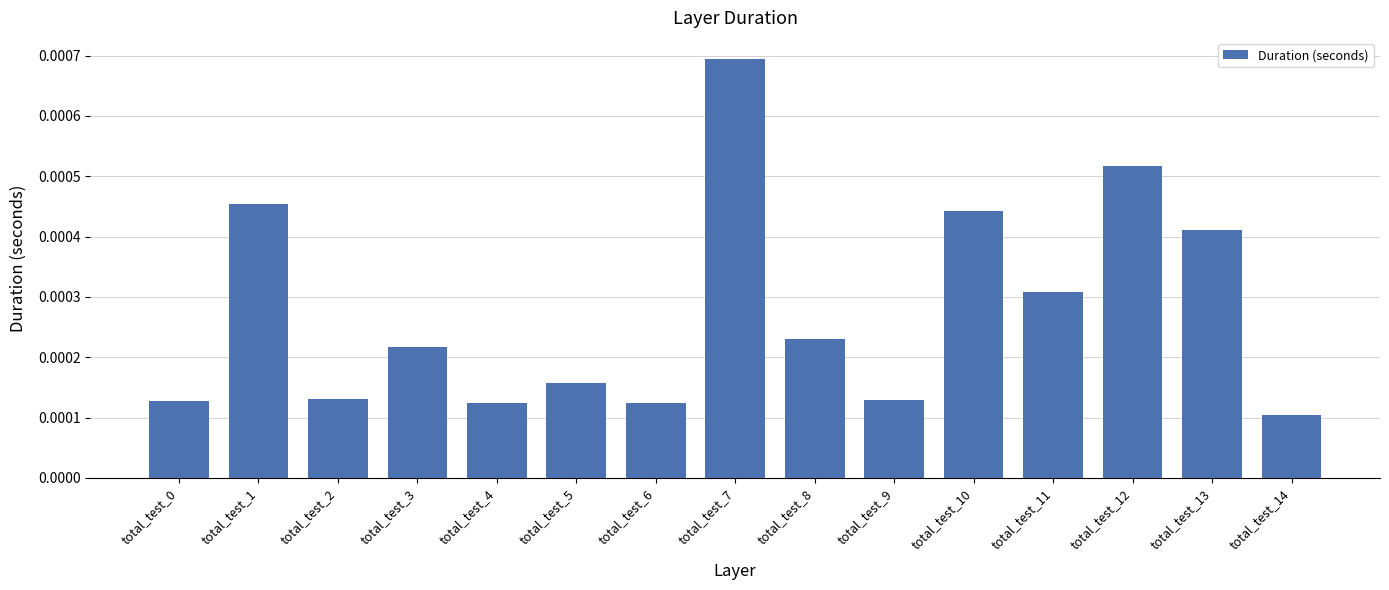

Count the number of data series in this chart.

1